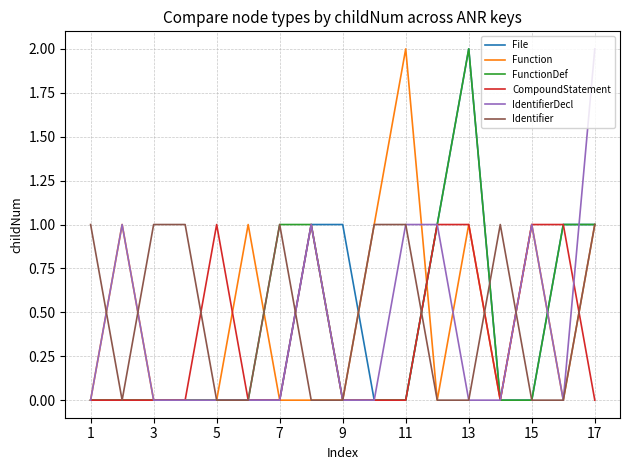

The value of Function at 17 is 0. True or false?

False